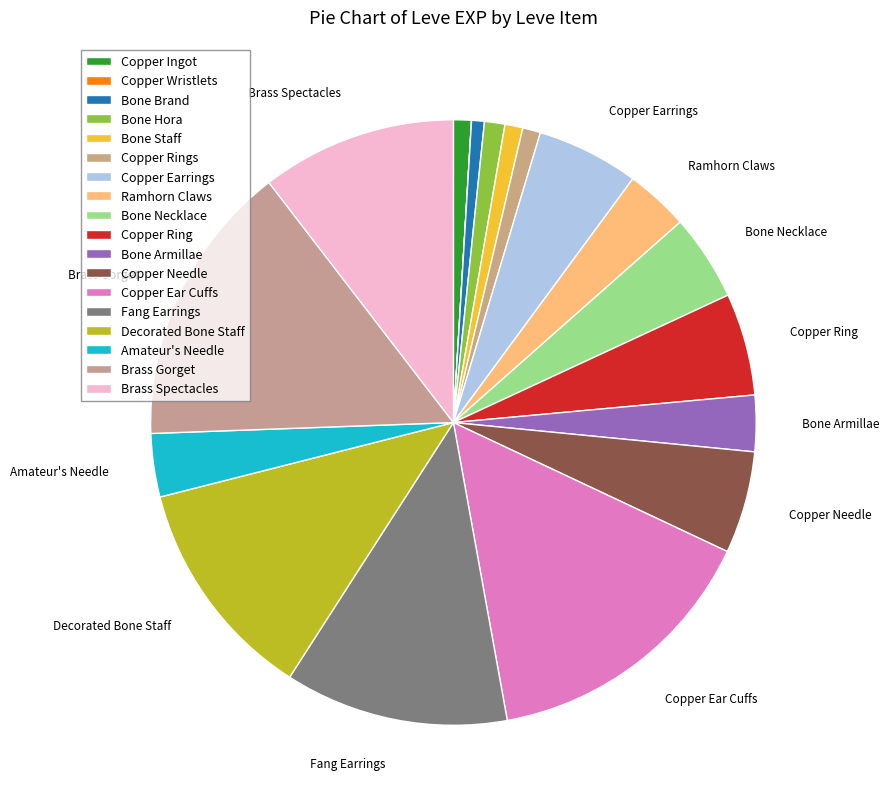

To the nearest percent, what percentage of the pie is Copper Rings?

1%